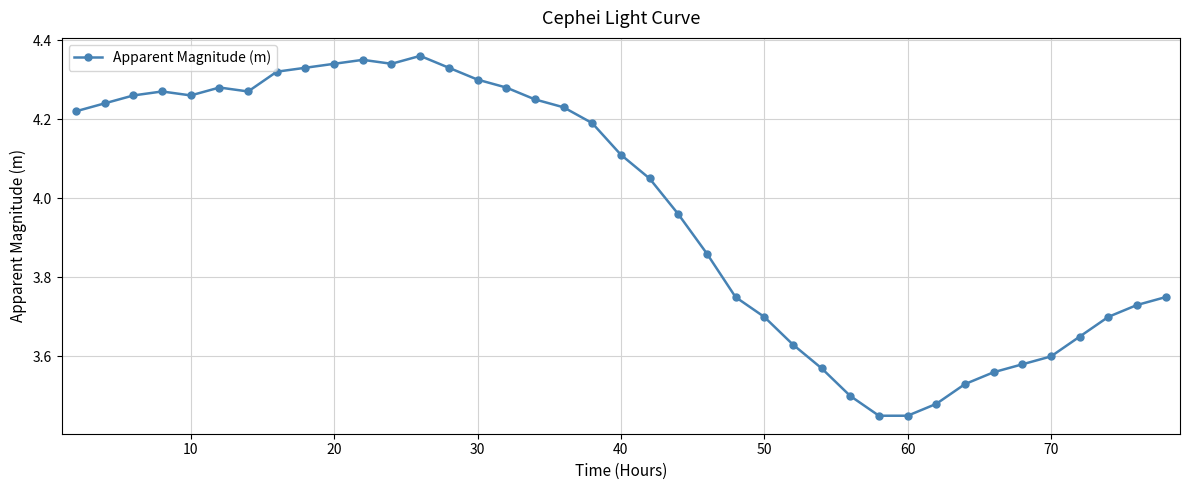

What is the sum of all values?

155.0